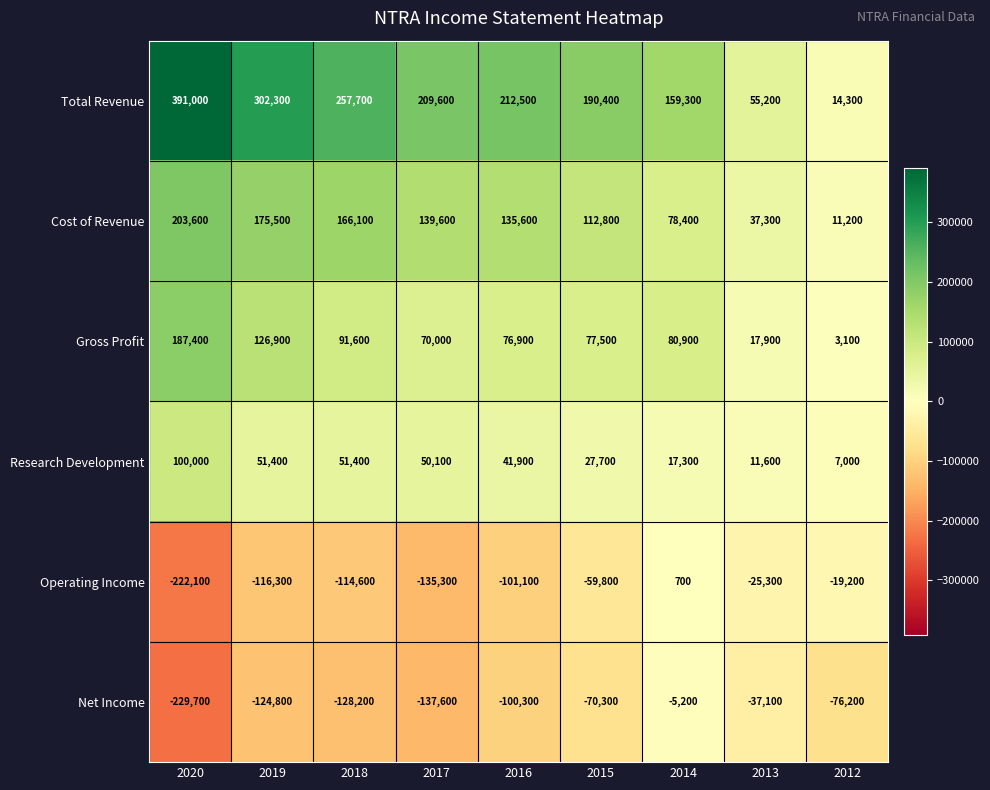

True or false: Research Development has a value of 17300 at 2014.

True